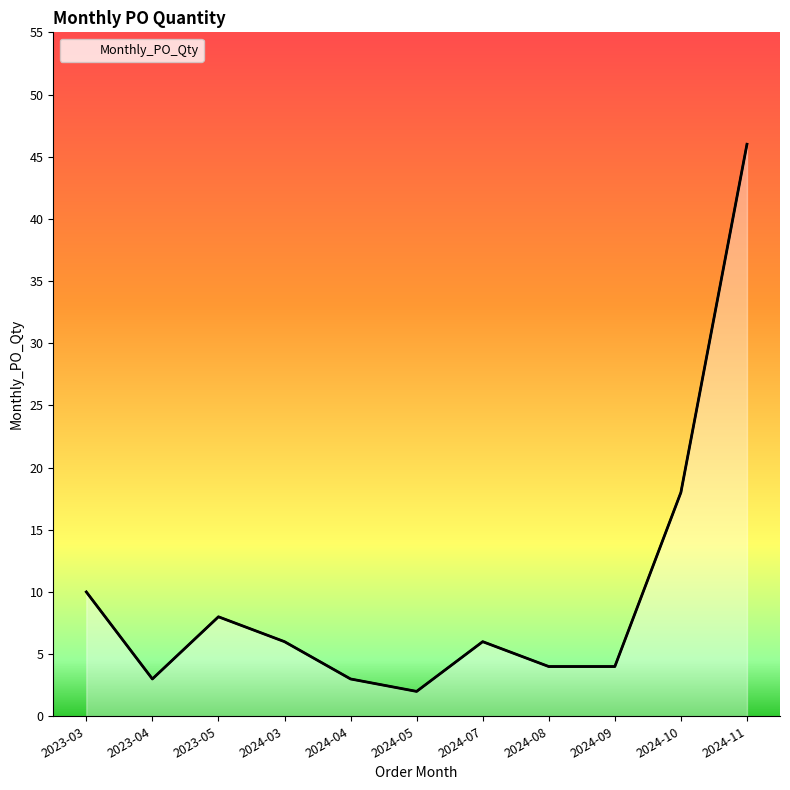

What position from the right is 2024-08?

4